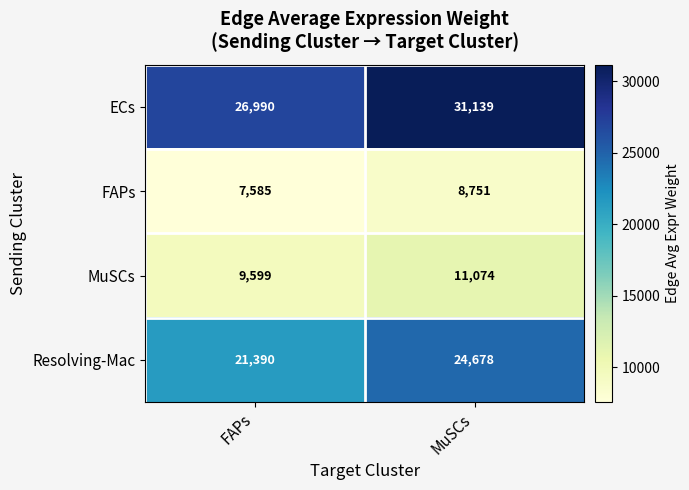

At which category is the sum across all series the highest?

MuSCs